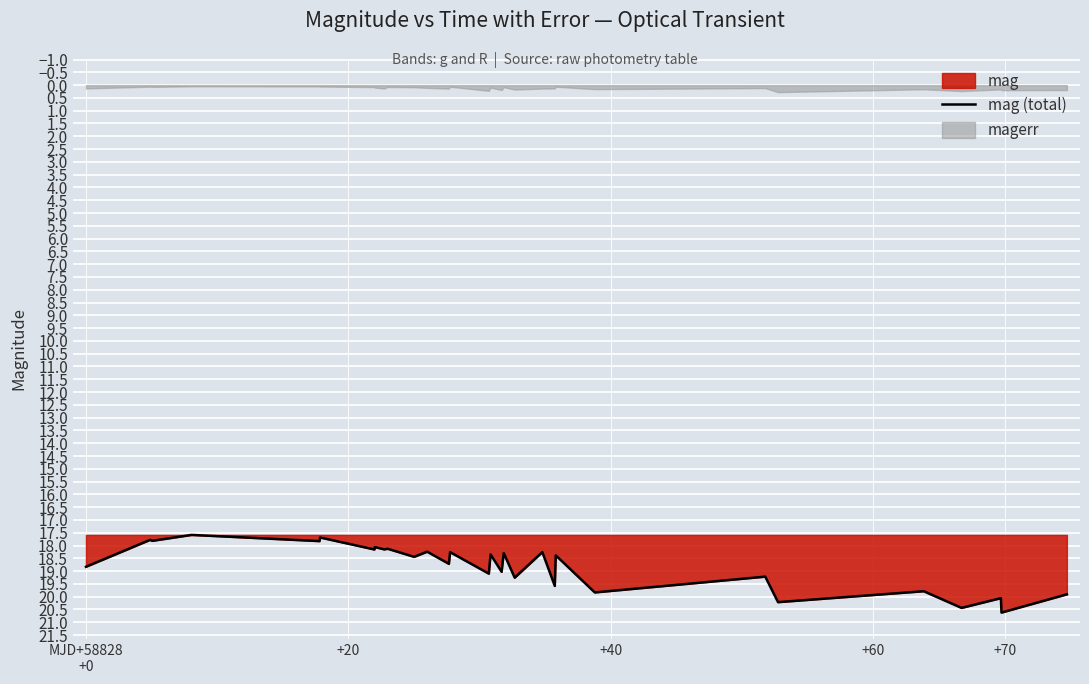

What is the highest value of the mag (total) series?

20.6